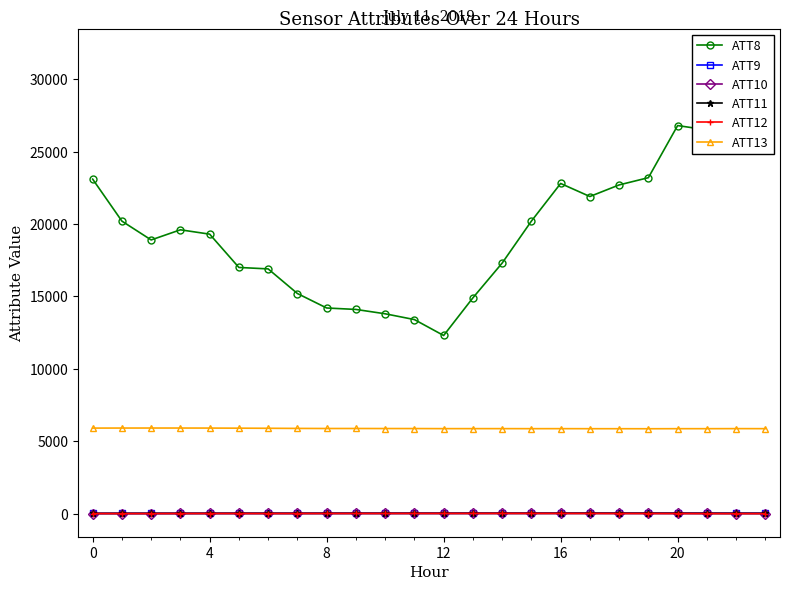

Which series changed the most between 16 and 22?

ATT8